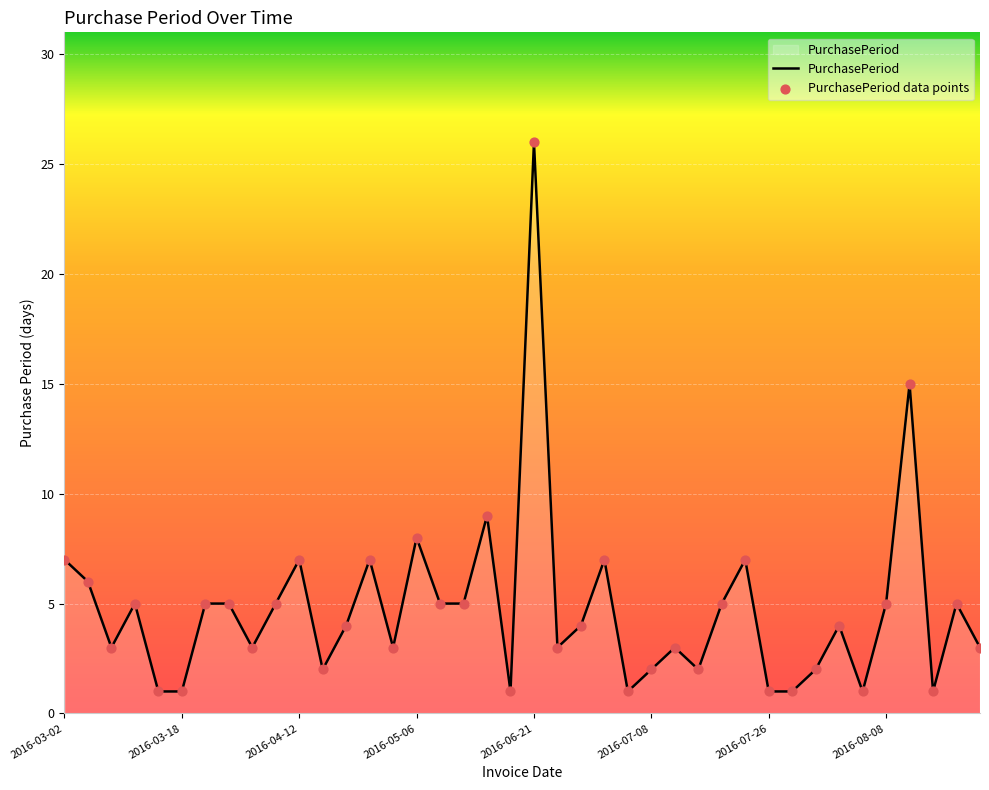

What is the difference between the maximum and minimum values?

25